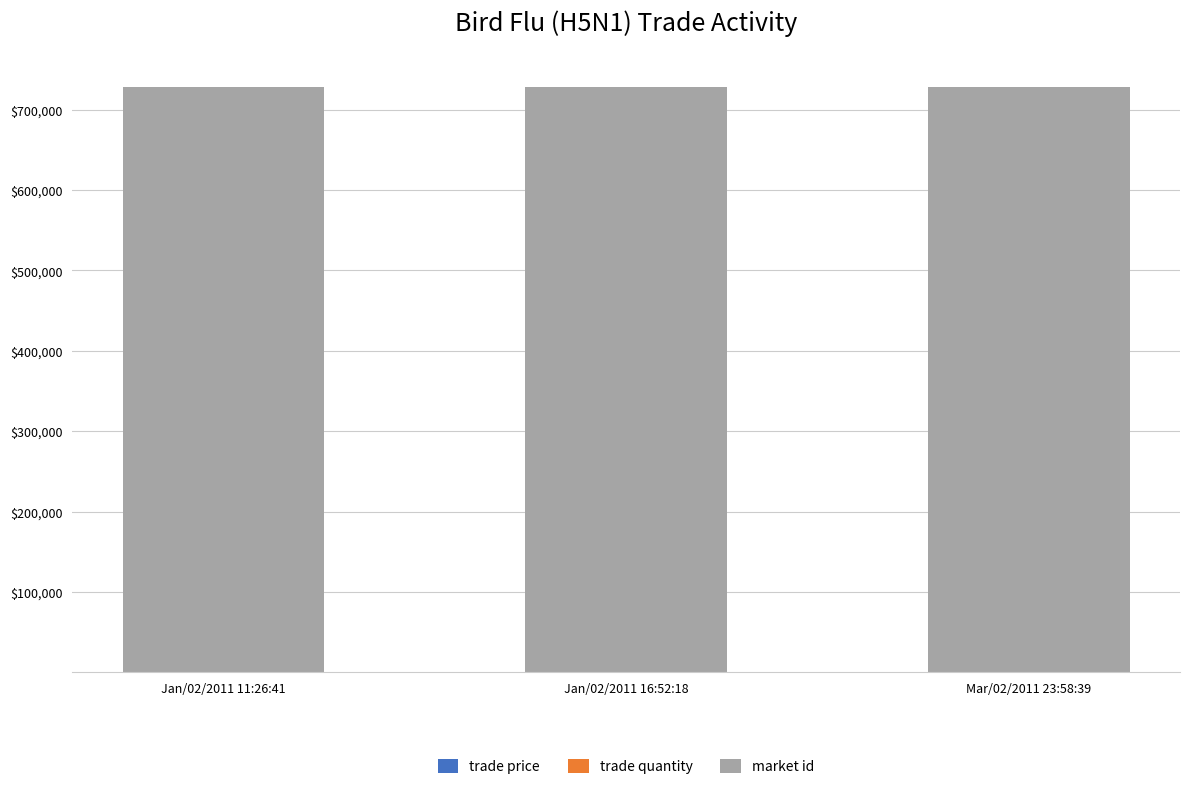

How many categories are shown in the chart?

3